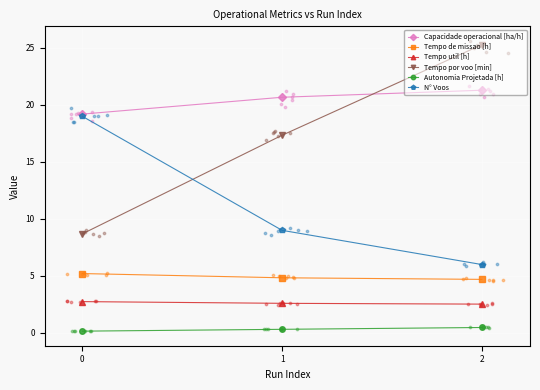

At how many categories does at least one series exceed 4?

3